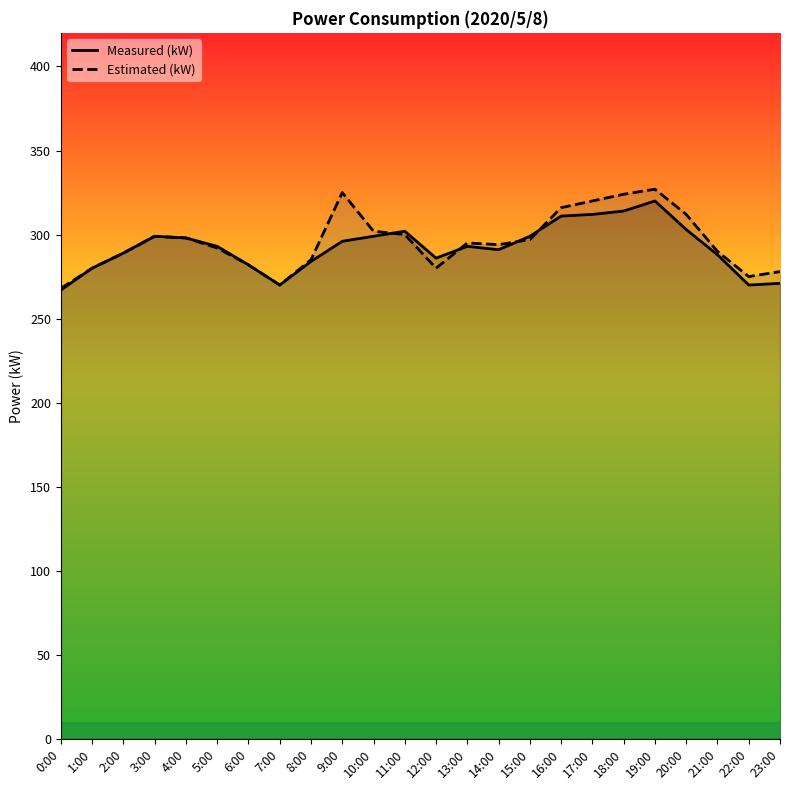

Reading right to left, list all the values displayed in this chart.

Measured (kW): 23:00=271	22:00=270	21:00=288	20:00=303	19:00=320	18:00=314	17:00=312	16:00=311	15:00=299	14:00=291	13:00=293	12:00=286	11:00=302	10:00=299	9:00=296	8:00=284	7:00=270	6:00=282	5:00=293	4:00=298	3:00=299	2:00=289	1:00=280	0:00=267
Estimated (kW): 23:00=278	22:00=275	21:00=290	20:00=312	19:00=327	18:00=324	17:00=320	16:00=316	15:00=297	14:00=294	13:00=295	12:00=280	11:00=300	10:00=302	9:00=325	8:00=285	7:00=270	6:00=282	5:00=292	4:00=298	3:00=299	2:00=289	1:00=280	0:00=268